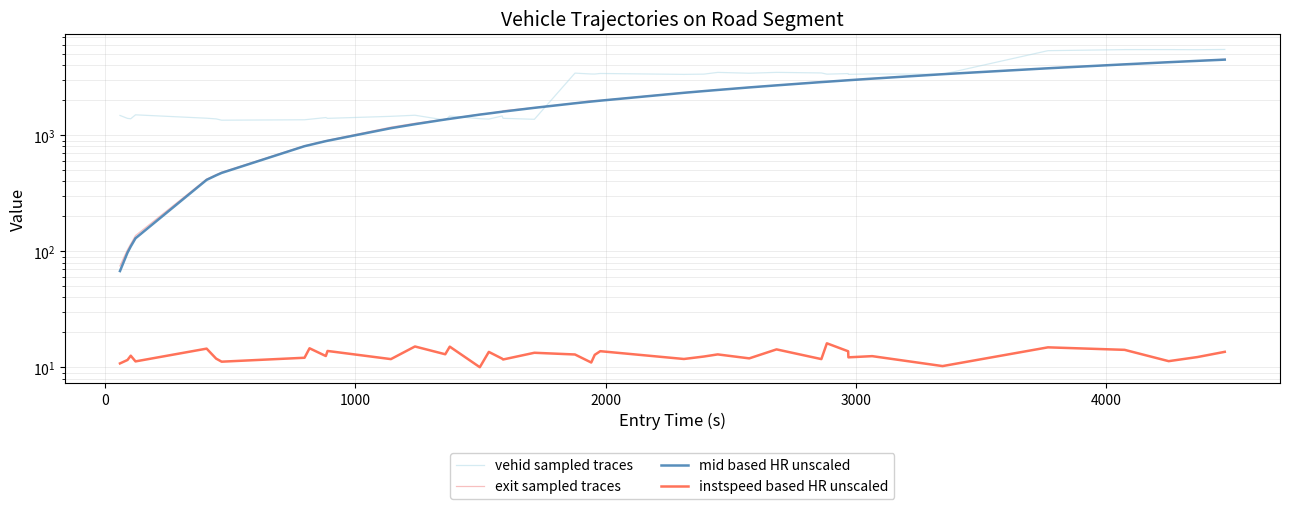

How many values in the exit sampled traces series exceed 1890?

20